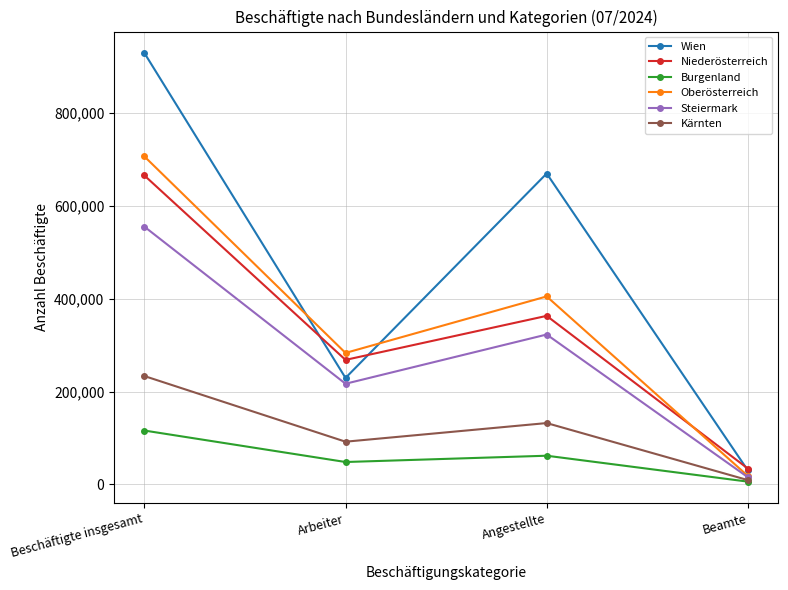

What is the sum of the Burgenland values at Arbeiter and Angestellte?

110111